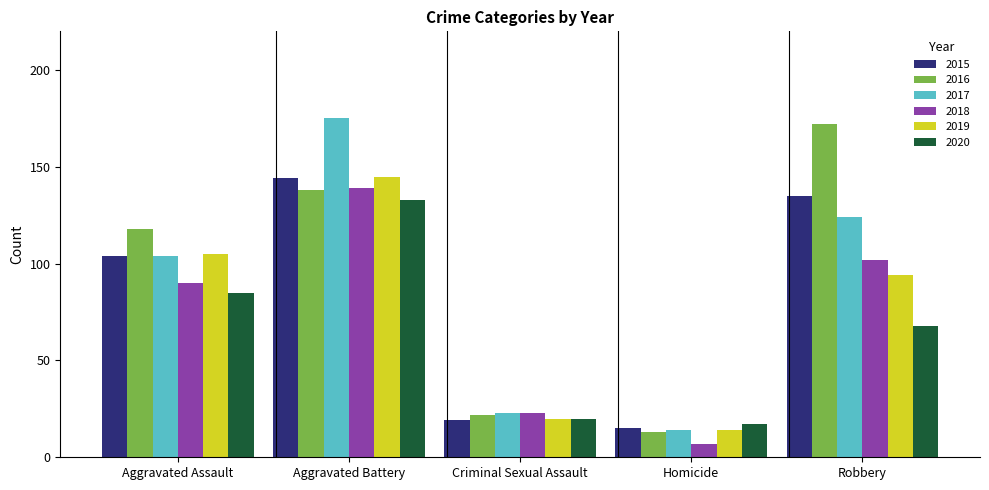

List the labels in order of 2020 value, smallest first.

Homicide, Criminal Sexual Assault, Robbery, Aggravated Assault, Aggravated Battery